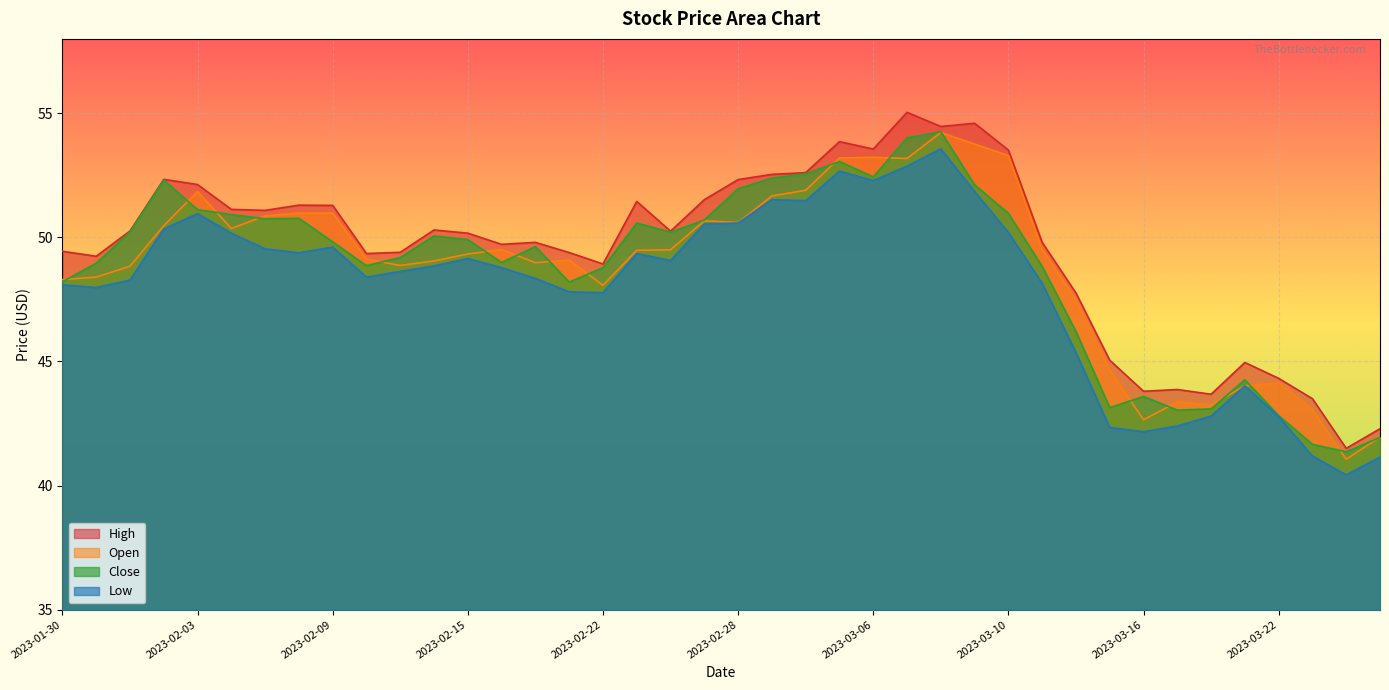

Reading right to left, transcribe all the data shown in this chart.

High: 2023-03-27=42.3	2023-03-24=41.5	2023-03-23=43.5	2023-03-22=44.3	2023-03-21=45.0	2023-03-20=43.7	2023-03-17=43.9	2023-03-16=43.8	2023-03-15=45.0	2023-03-14=47.8	2023-03-13=49.8	2023-03-10=53.5	2023-03-09=54.6	2023-03-08=54.5	2023-03-07=55.0	2023-03-06=53.6	2023-03-03=53.9	2023-03-02=52.6	2023-03-01=52.5	2023-02-28=52.3	2023-02-27=51.5	2023-02-24=50.2	2023-02-23=51.5	2023-02-22=48.9	2023-02-21=49.4	2023-02-17=49.8	2023-02-16=49.7	2023-02-15=50.2	2023-02-14=50.3	2023-02-13=49.4	2023-02-10=49.4	2023-02-09=51.3	2023-02-08=51.3	2023-02-07=51.1	2023-02-06=51.1	2023-02-03=52.1	2023-02-02=52.3	2023-02-01=50.3	2023-01-31=49.2	2023-01-30=49.4
Open: 2023-03-27=42.0	2023-03-24=41.1	2023-03-23=43.1	2023-03-22=44.1	2023-03-21=44.0	2023-03-20=43.2	2023-03-17=43.4	2023-03-16=42.6	2023-03-15=44.7	2023-03-14=47.5	2023-03-13=49.5	2023-03-10=53.3	2023-03-09=53.8	2023-03-08=54.2	2023-03-07=53.2	2023-03-06=53.2	2023-03-03=53.2	2023-03-02=51.9	2023-03-01=51.7	2023-02-28=50.6	2023-02-27=50.7	2023-02-24=49.5	2023-02-23=49.5	2023-02-22=48.1	2023-02-21=49.1	2023-02-17=49.0	2023-02-16=49.5	2023-02-15=49.3	2023-02-14=49.0	2023-02-13=48.9	2023-02-10=49.1	2023-02-09=51.0	2023-02-08=51.0	2023-02-07=50.9	2023-02-06=50.4	2023-02-03=51.9	2023-02-02=50.5	2023-02-01=48.8	2023-01-31=48.4	2023-01-30=48.3
Close: 2023-03-27=41.9	2023-03-24=41.4	2023-03-23=41.7	2023-03-22=42.8	2023-03-21=44.3	2023-03-20=43.1	2023-03-17=43.0	2023-03-16=43.6	2023-03-15=43.1	2023-03-14=46.2	2023-03-13=48.8	2023-03-10=51.0	2023-03-09=52.1	2023-03-08=54.3	2023-03-07=54.0	2023-03-06=52.4	2023-03-03=53.1	2023-03-02=52.6	2023-03-01=52.4	2023-02-28=52.0	2023-02-27=50.7	2023-02-24=50.2	2023-02-23=50.6	2023-02-22=48.8	2023-02-21=48.2	2023-02-17=49.6	2023-02-16=49.0	2023-02-15=49.9	2023-02-14=50.1	2023-02-13=49.2	2023-02-10=48.9	2023-02-09=49.8	2023-02-08=50.8	2023-02-07=50.8	2023-02-06=50.9	2023-02-03=51.1	2023-02-02=52.3	2023-02-01=50.2	2023-01-31=49.0	2023-01-30=48.2
Low: 2023-03-27=41.1	2023-03-24=40.4	2023-03-23=41.2	2023-03-22=42.8	2023-03-21=44.0	2023-03-20=42.8	2023-03-17=42.4	2023-03-16=42.2	2023-03-15=42.3	2023-03-14=45.4	2023-03-13=48.1	2023-03-10=50.2	2023-03-09=51.9	2023-03-08=53.6	2023-03-07=52.9	2023-03-06=52.3	2023-03-03=52.7	2023-03-02=51.5	2023-03-01=51.5	2023-02-28=50.6	2023-02-27=50.5	2023-02-24=49.1	2023-02-23=49.4	2023-02-22=47.8	2023-02-21=47.8	2023-02-17=48.4	2023-02-16=48.8	2023-02-15=49.1	2023-02-14=48.9	2023-02-13=48.6	2023-02-10=48.4	2023-02-09=49.6	2023-02-08=49.4	2023-02-07=49.5	2023-02-06=50.2	2023-02-03=51.0	2023-02-02=50.3	2023-02-01=48.3	2023-01-31=48.0	2023-01-30=48.1